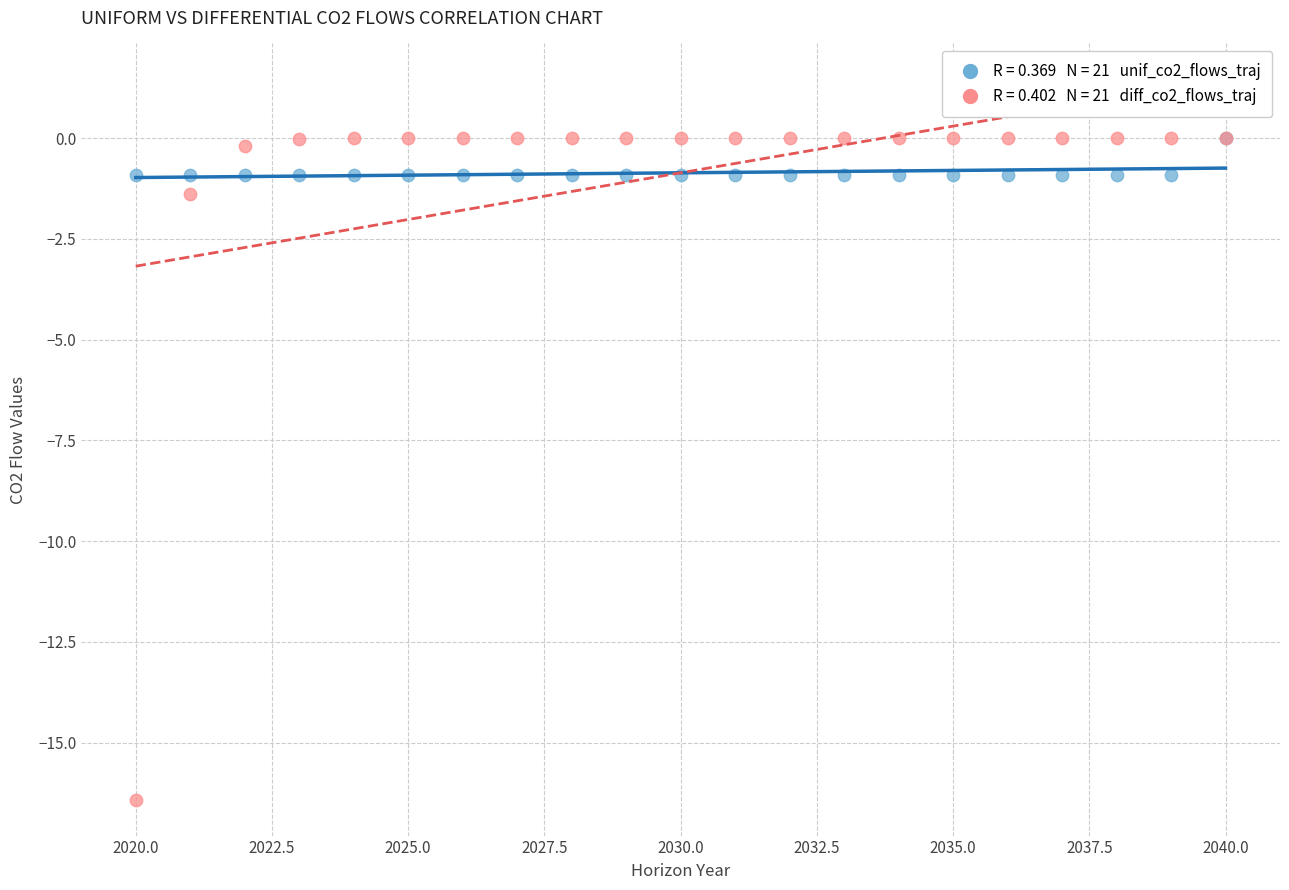

Across all series, what Y value is closest to -8?

-1.4